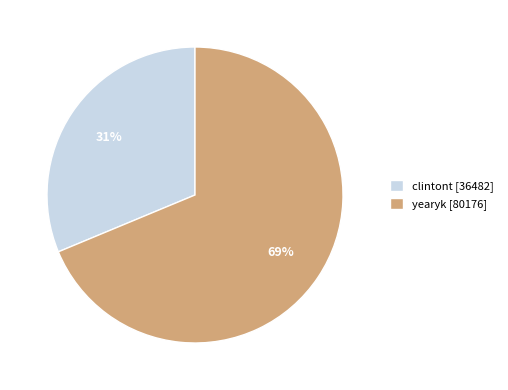

True or false: clintont accounts for 31% of the total.

True